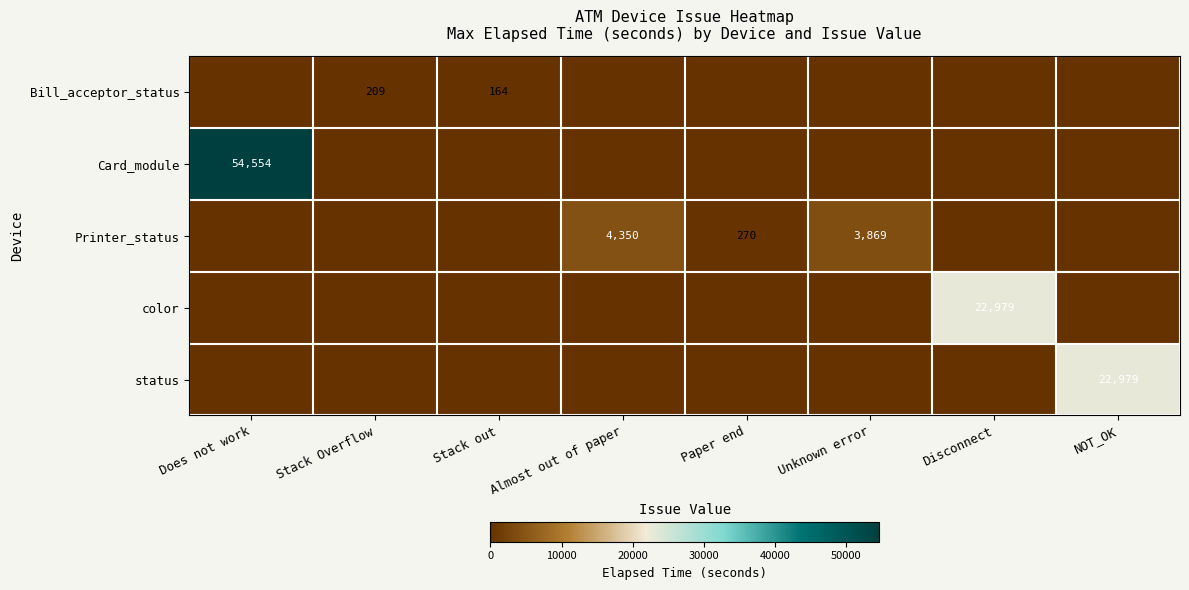

What is the sum of the Printer_status values at Paper end and Unknown error?

4139